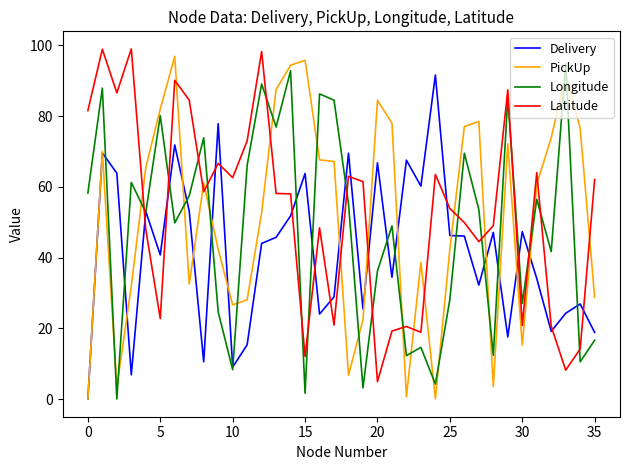

True or false: Latitude and Longitude cross at least once.

True